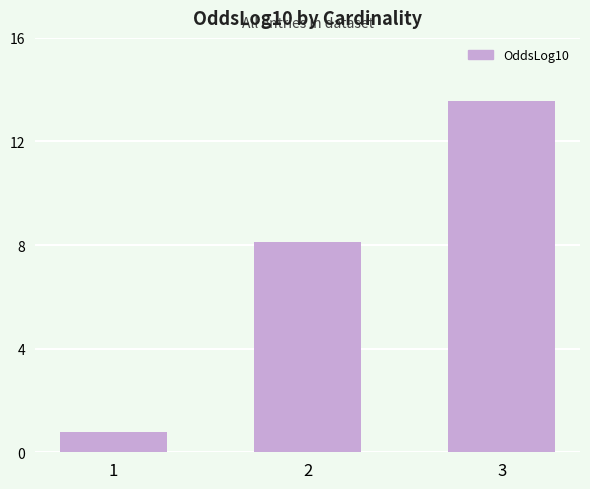

Reading left to right, what are all the values shown in this chart?

1=0.8	2=8.1	3=13.6